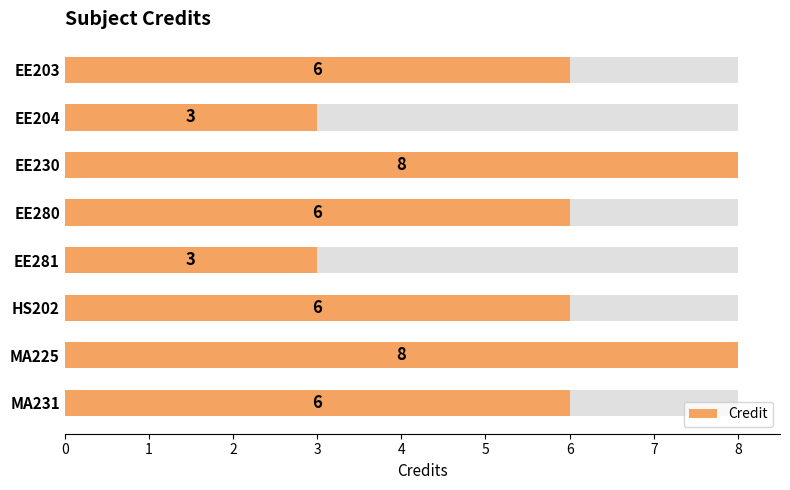

How many categories are shown in the chart?

8